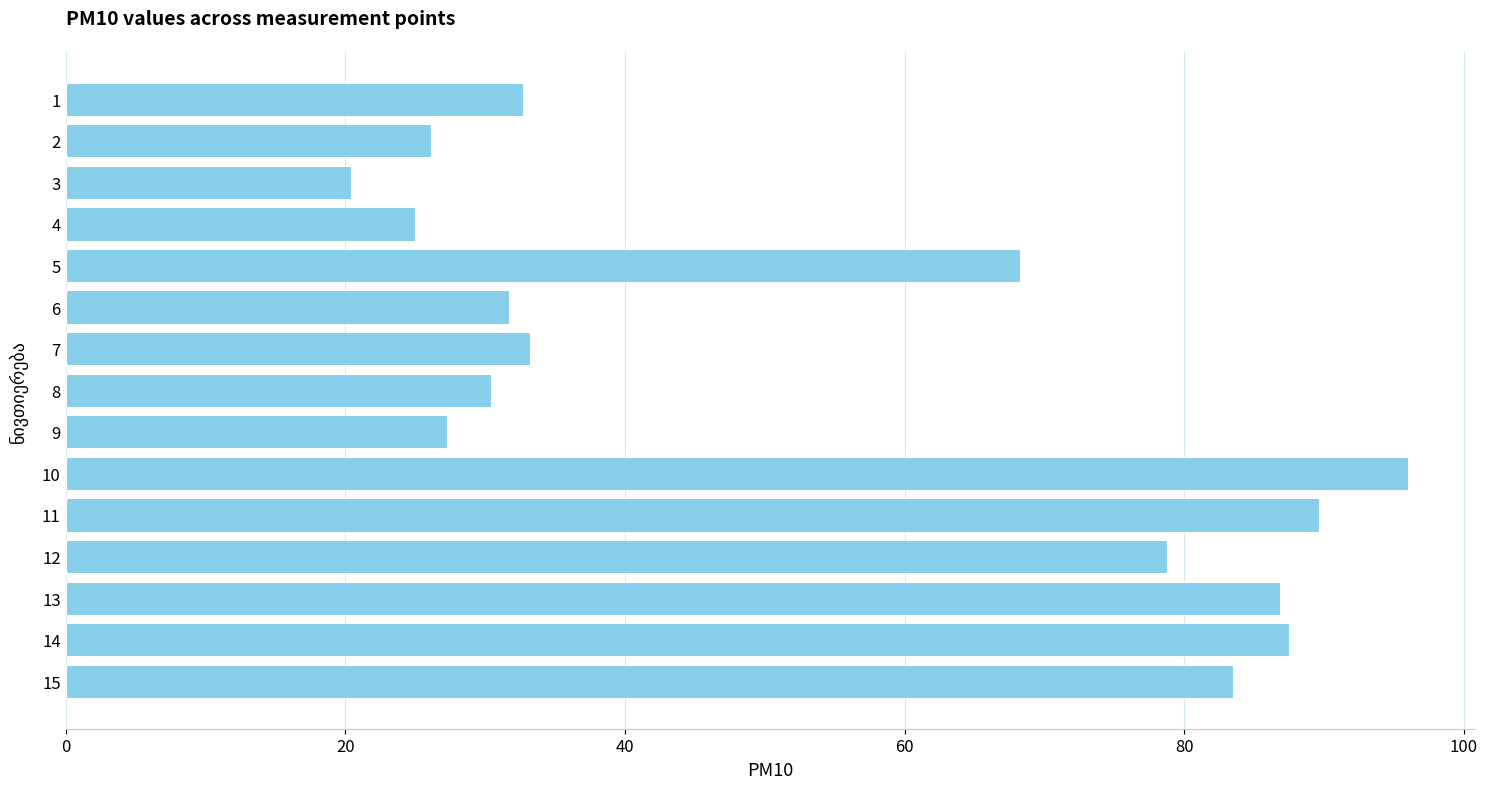

What is the difference between the maximum and minimum values?

75.6